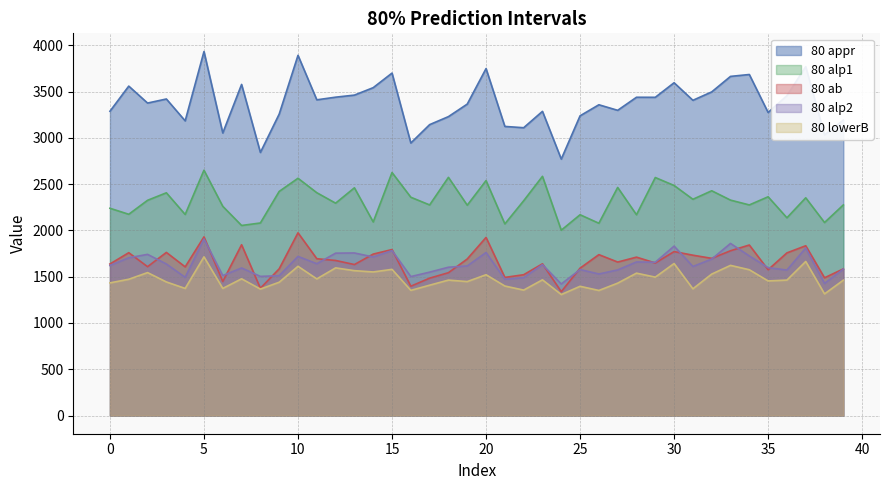

Reading left to right, transcribe all the data shown in this chart.

80 appr: 0=3287.0	1=3558.6	2=3375.5	3=3419.5	4=3183.2	5=3932.1	6=3052.3	7=3576.8	8=2842.0	9=3256.3	10=3891.1	11=3410.5	12=3439.0	13=3461.4	14=3542.0	15=3699.3	16=2944.1	17=3142.5	18=3229.0	19=3364.3	20=3748.1	21=3123.1	22=3109.1	23=3286.0	24=2770.3	25=3237.7	26=3357.1	27=3297.1	28=3438.2	29=3437.7	30=3595.0	31=3405.3	32=3495.9	33=3663.6	34=3684.0	35=3273.8	36=3455.6	37=3769.0	38=3031.5	39=3191.4
80 alp1: 0=2239.0	1=2174.0	2=2325.0	3=2406.0	4=2172.0	5=2650.0	6=2260.0	7=2053.0	8=2080.0	9=2421.0	10=2563.0	11=2407.0	12=2294.0	13=2460.0	14=2091.0	15=2625.0	16=2358.0	17=2275.0	18=2573.0	19=2272.0	20=2538.0	21=2070.0	22=2320.0	23=2584.0	24=2002.0	25=2169.0	26=2077.0	27=2464.0	28=2169.0	29=2571.0	30=2485.0	31=2336.0	32=2428.0	33=2327.0	34=2275.0	35=2363.0	36=2136.0	37=2352.0	38=2085.0	39=2275.0
80 ab: 0=1637.0	1=1759.0	2=1608.0	3=1762.0	4=1606.0	5=1930.0	6=1448.0	7=1845.0	8=1375.0	9=1585.0	10=1974.0	11=1694.0	12=1675.0	13=1631.0	14=1744.0	15=1793.0	16=1397.0	17=1484.0	18=1543.0	19=1691.0	20=1924.0	21=1492.0	22=1521.0	23=1639.0	24=1338.0	25=1592.0	26=1738.0	27=1658.0	28=1711.0	29=1648.0	30=1771.0	31=1732.0	32=1698.0	33=1780.0	34=1842.0	35=1575.0	36=1757.0	37=1834.0	38=1488.0	39=1584.0
80 alp2: 0=1621.0	1=1704.0	2=1741.0	3=1637.0	4=1493.0	5=1907.0	6=1512.0	7=1594.0	8=1503.0	9=1510.5	10=1719.0	11=1640.0	12=1754.0	13=1756.0	14=1713.0	15=1782.0	16=1501.0	17=1549.0	18=1602.0	19=1616.0	20=1761.0	21=1472.0	22=1489.0	23=1630.0	24=1421.0	25=1577.0	26=1529.0	27=1573.0	28=1659.0	29=1656.0	30=1830.0	31=1610.0	32=1690.0	33=1859.0	34=1724.0	35=1597.0	36=1571.5	37=1809.0	38=1427.0	39=1582.0
80 lowerB: 0=1433.0	1=1472.0	2=1544.0	3=1443.0	4=1373.0	5=1714.0	6=1373.0	7=1477.0	8=1366.0	9=1440.0	10=1612.0	11=1476.0	12=1595.0	13=1565.0	14=1551.0	15=1579.0	16=1352.0	17=1408.0	18=1463.0	19=1447.0	20=1521.0	21=1399.0	22=1355.0	23=1466.0	24=1307.0	25=1396.0	26=1351.0	27=1430.0	28=1538.0	29=1495.0	30=1642.0	31=1369.0	32=1528.0	33=1622.0	34=1575.0	35=1454.0	36=1463.0	37=1664.0	38=1314.0	39=1462.0